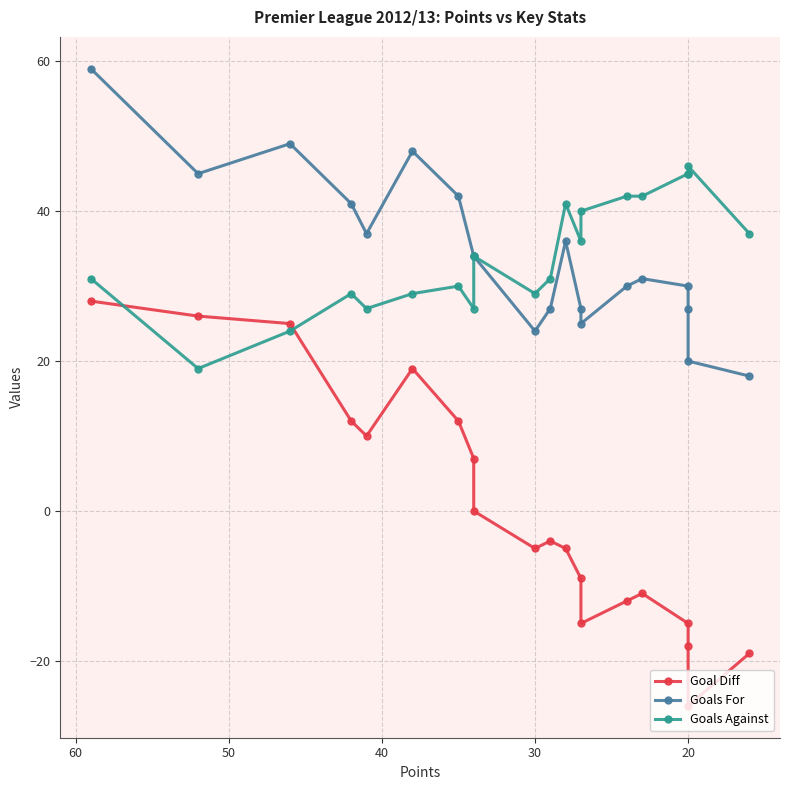

Reading left to right, transcribe all the data shown in this chart.

Goal Diff: 28	26	25	12	10	19	12	7	0	-5	-4	-5	-9	-15	-12	-11	-15	-18	-26	-19
Goals For: 59	45	49	41	37	48	42	34	34	24	27	36	27	25	30	31	30	27	20	18
Goals Against: 31	19	24	29	27	29	30	27	34	29	31	41	36	40	42	42	45	45	46	37